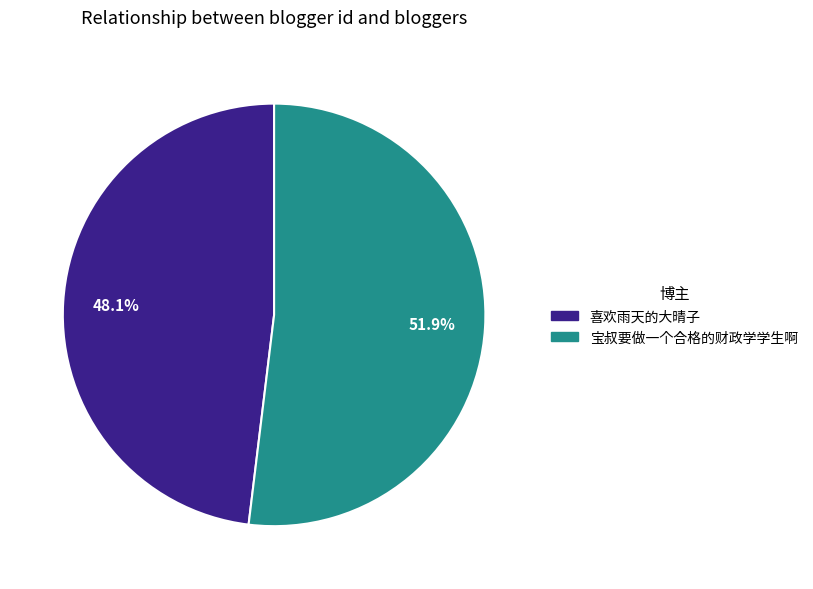

Rank the categories by value from highest to lowest.

宝叔要做一个合格的财政学学生啊, 喜欢雨天的大晴子